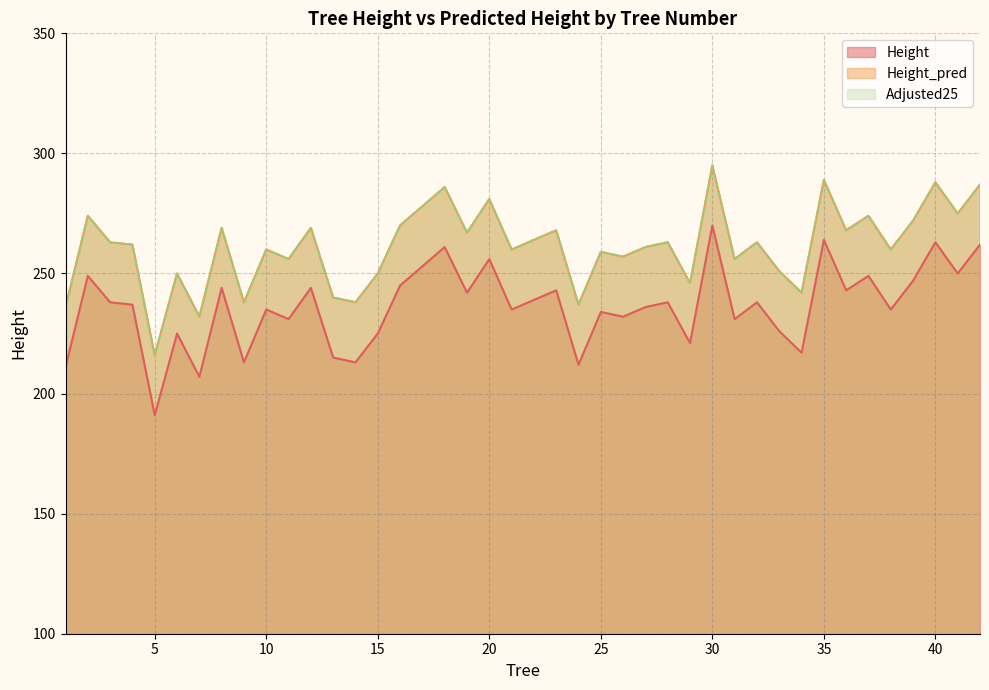

What is the difference between the maximum and second lowest values in the Height_pred series?

63